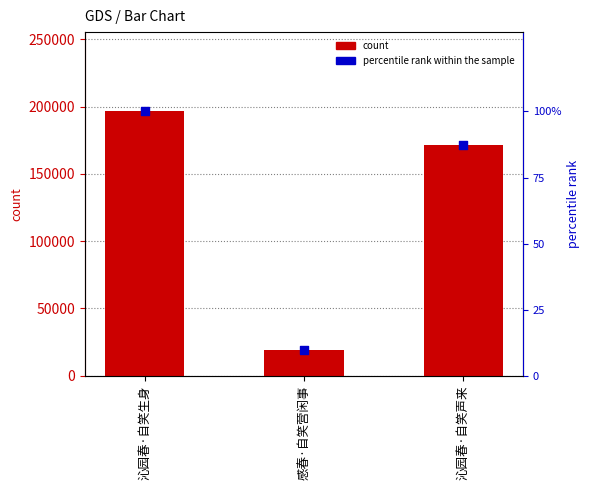

Which series contains the highest Y value?

count